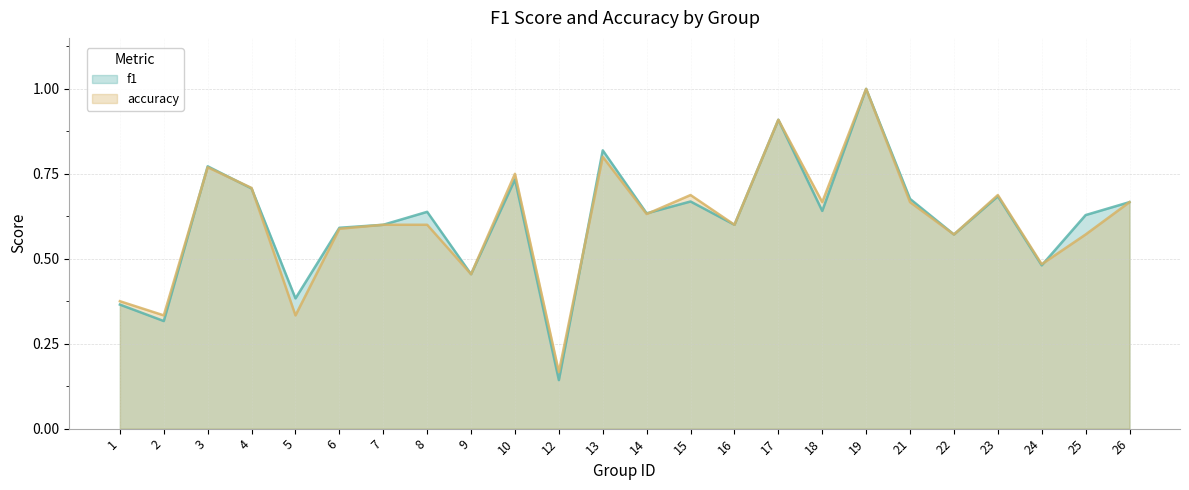

Reading left to right, list all the values displayed in this chart.

f1: 0.4	0.3	0.8	0.7	0.4	0.6	0.6	0.6	0.5	0.7	0.1	0.8	0.6	0.7	0.6	0.9	0.6	1.0	0.7	0.6	0.7	0.5	0.6	0.7
accuracy: 0.4	0.3	0.8	0.7	0.3	0.6	0.6	0.6	0.5	0.8	0.2	0.8	0.6	0.7	0.6	0.9	0.7	1.0	0.7	0.6	0.7	0.5	0.6	0.7